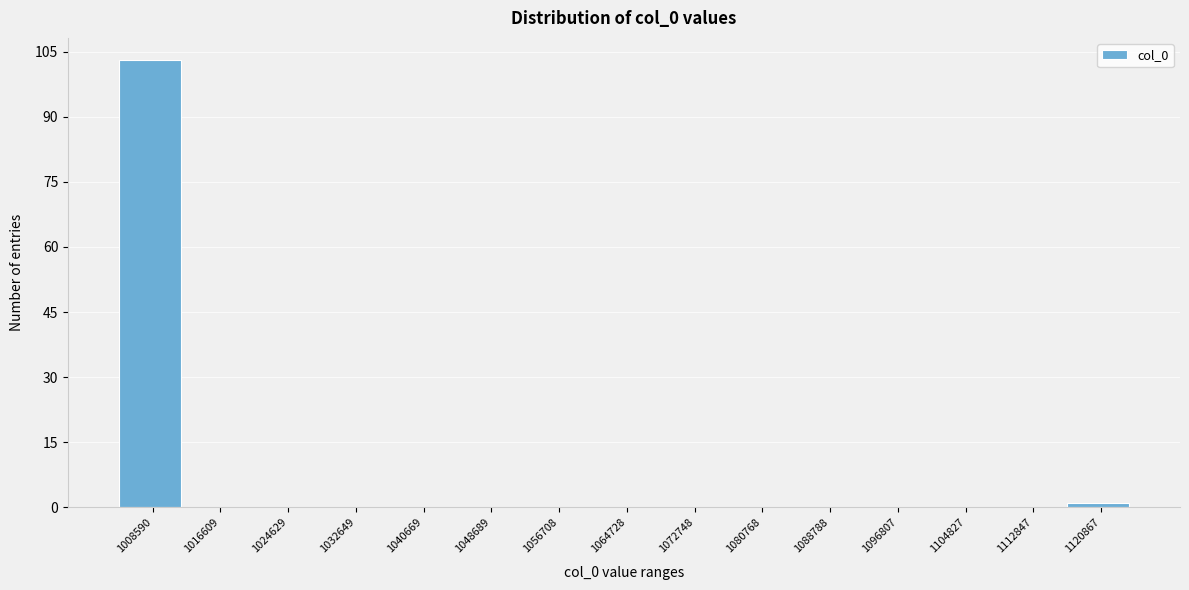

Reading left to right, extract all data points from this chart.

1008590=103	1016609=0	1024629=0	1032649=0	1040669=0	1048689=0	1056708=0	1064728=0	1072748=0	1080768=0	1088788=0	1096807=0	1104827=0	1112847=0	1120867=1